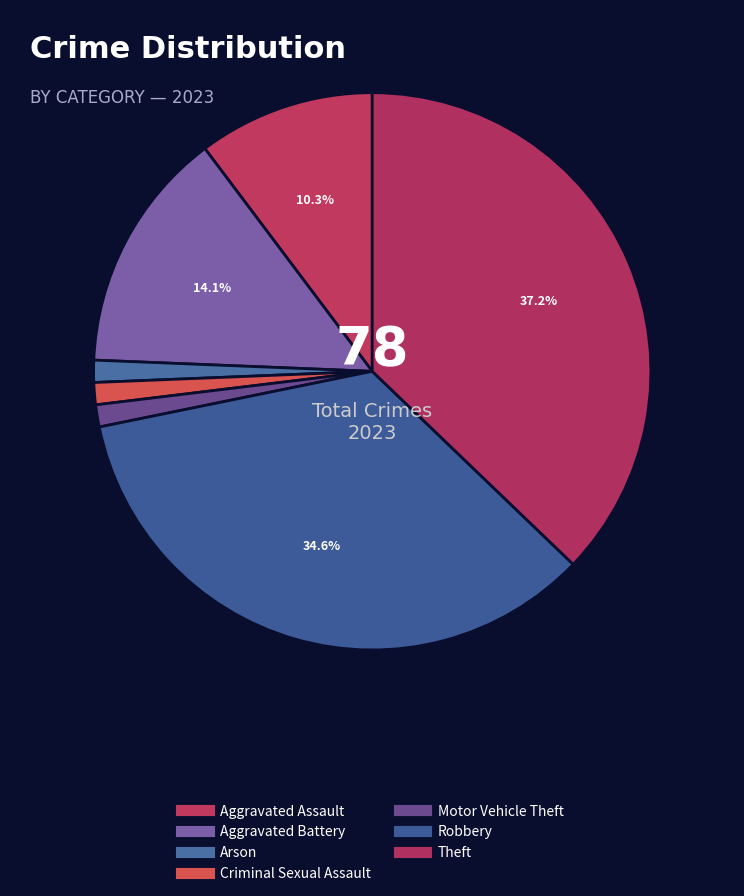

What percentage is the Criminal Sexual Assault slice, to the nearest percent?

1%